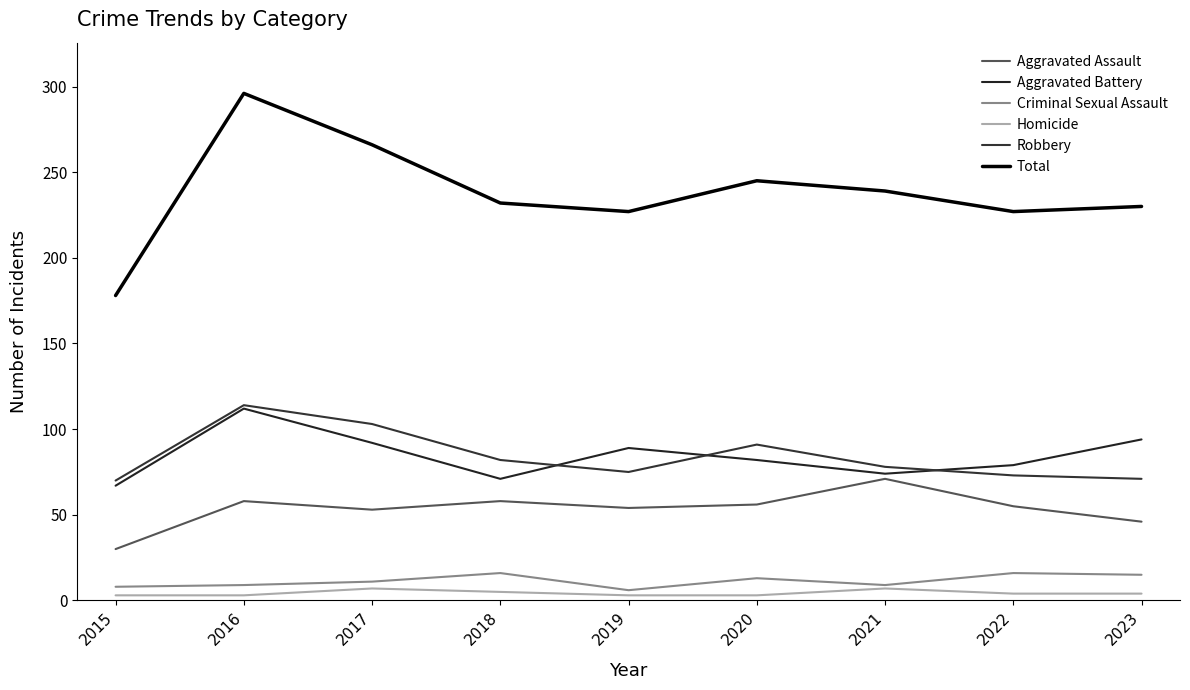

Rank the categories by Robbery value from highest to lowest.

2016, 2017, 2020, 2018, 2021, 2019, 2022, 2023, 2015